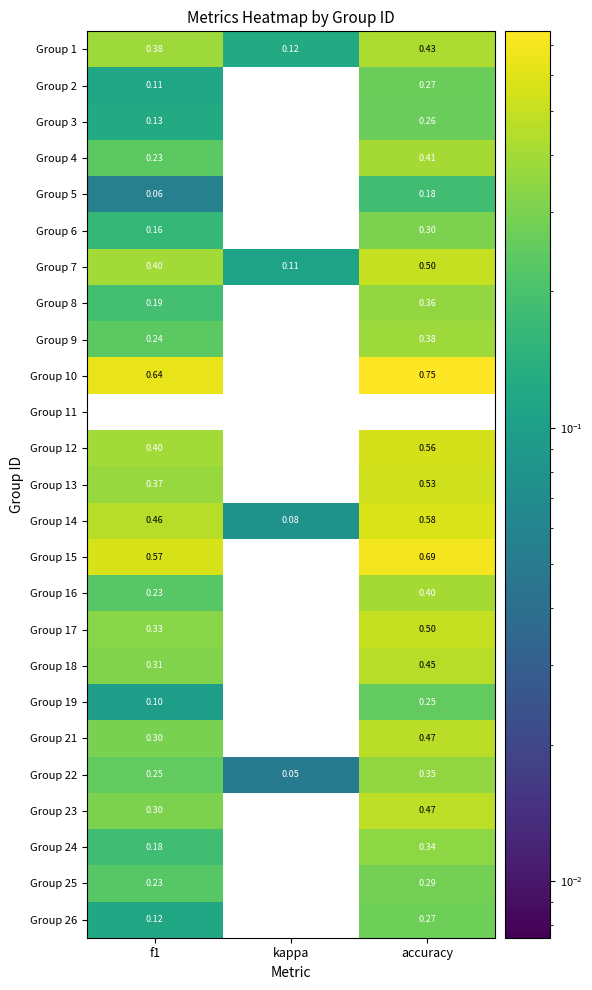

Where is Group 13 nearest to the value 0?

kappa